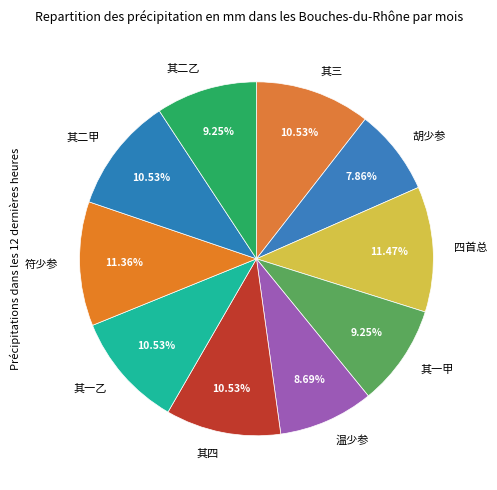

Between 其一乙 and 胡少参, which is larger?

其一乙